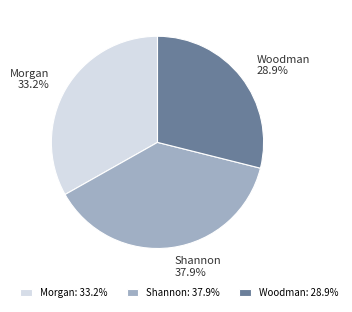

Between Morgan and Shannon, which is larger?

Shannon